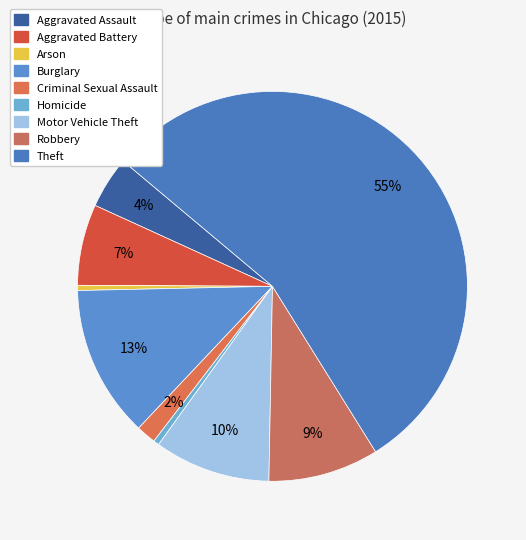

Rank the categories by value from highest to lowest.

Theft, Burglary, Motor Vehicle Theft, Robbery, Aggravated Battery, Aggravated Assault, Criminal Sexual Assault, Homicide, Arson